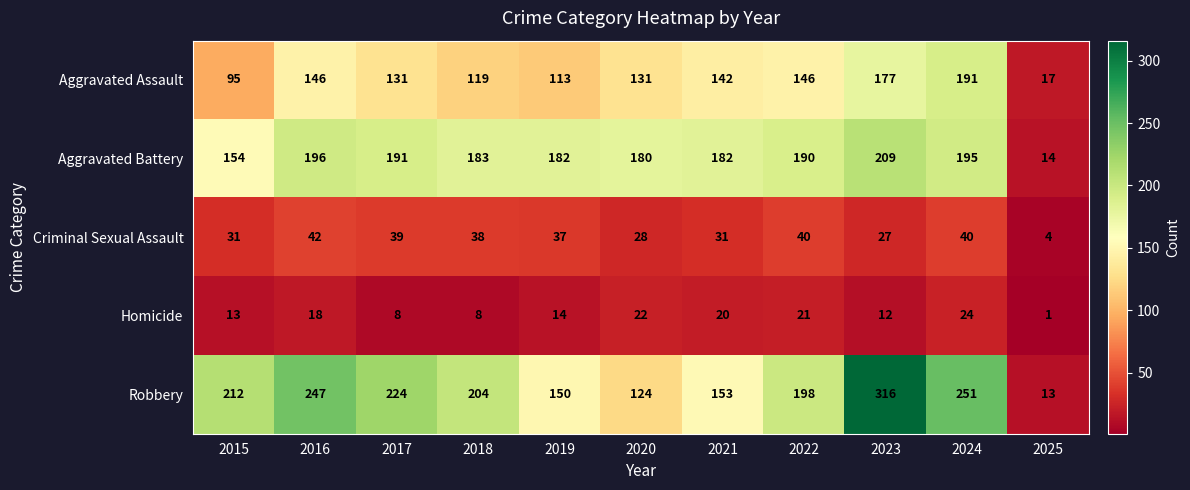

At which label is Aggravated Battery closest to 111?

2015